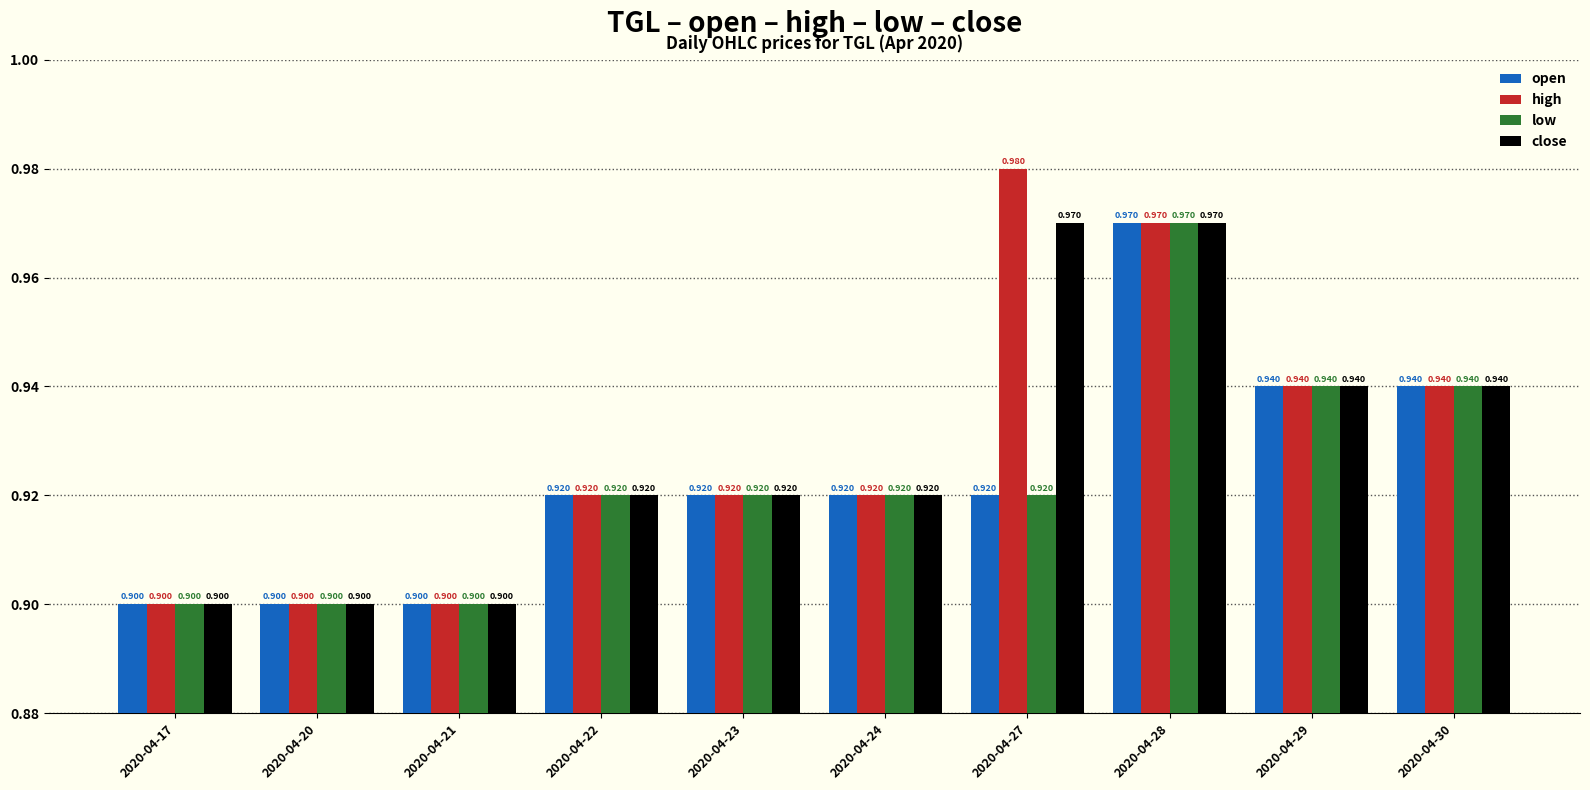

At which category is the sum across all series the highest?

2020-04-28